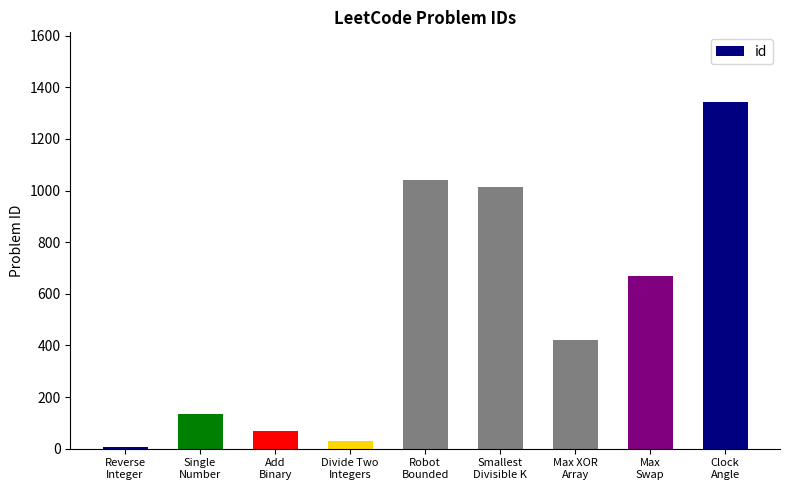

What is the difference between the values at Robot
Bounded and Max
Swap?

371